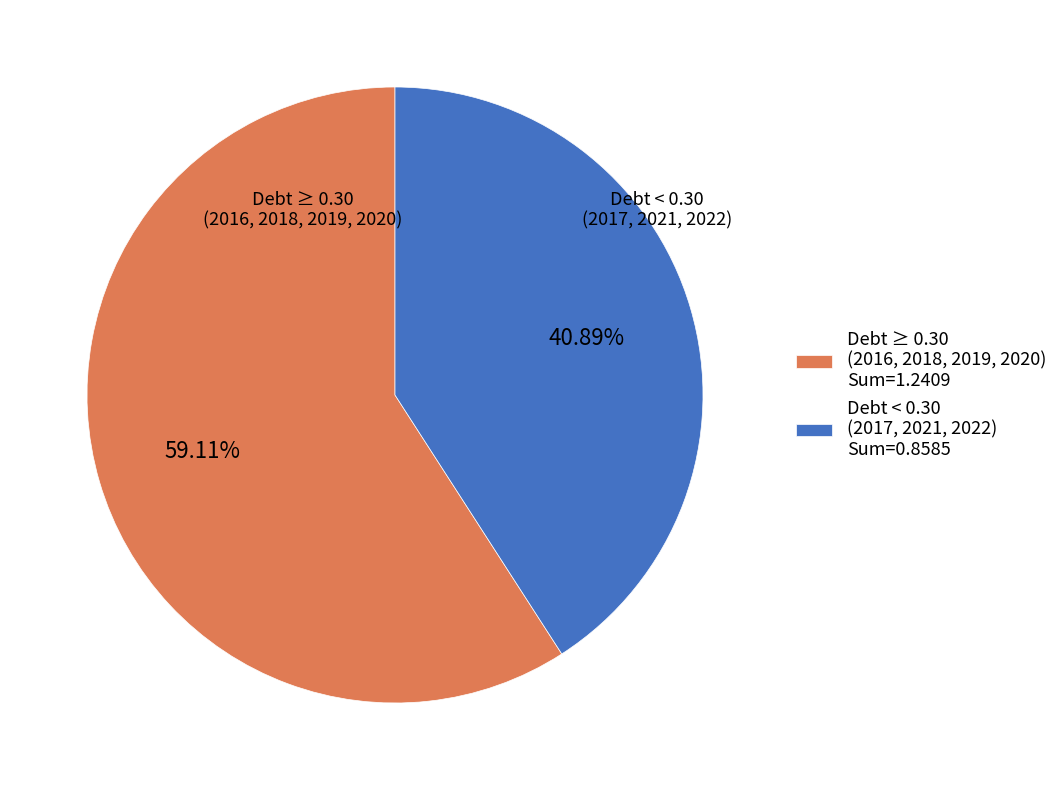

Which has a higher value, Debt < 0.30 (2017, 2021, 2022) Sum=0.8585 or Debt ≥ 0.30 (2016, 2018, 2019, 2020) Sum=1.2409?

Debt ≥ 0.30 (2016, 2018, 2019, 2020) Sum=1.2409